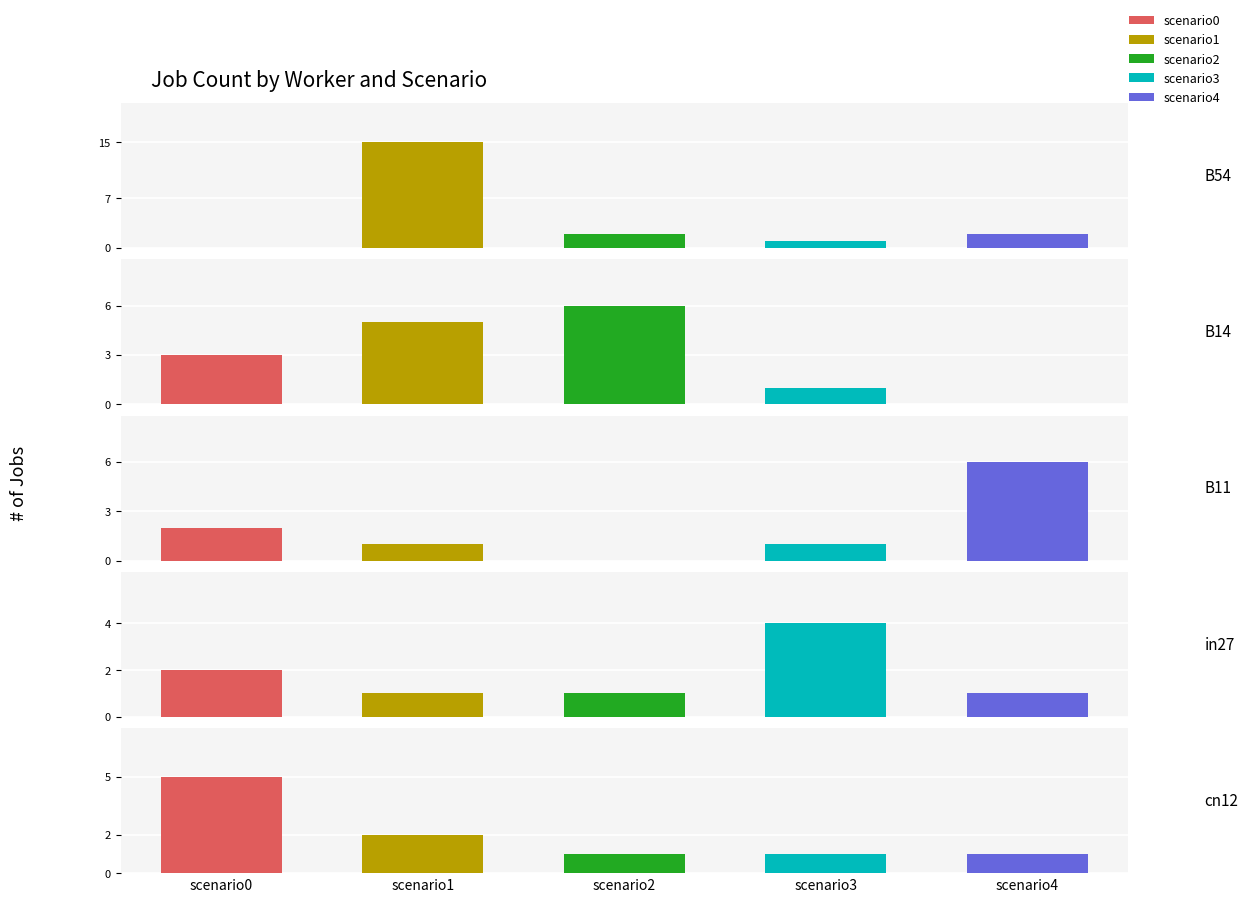

What is the value of the B11 bar at the 5th from the left?

6